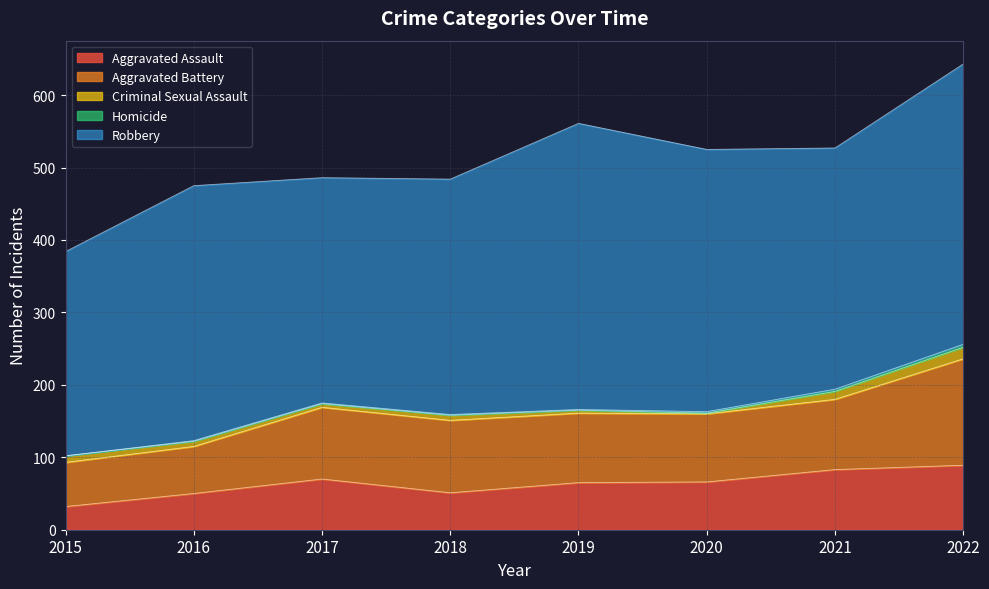

At which category does the chart reach its peak across all series?

2019